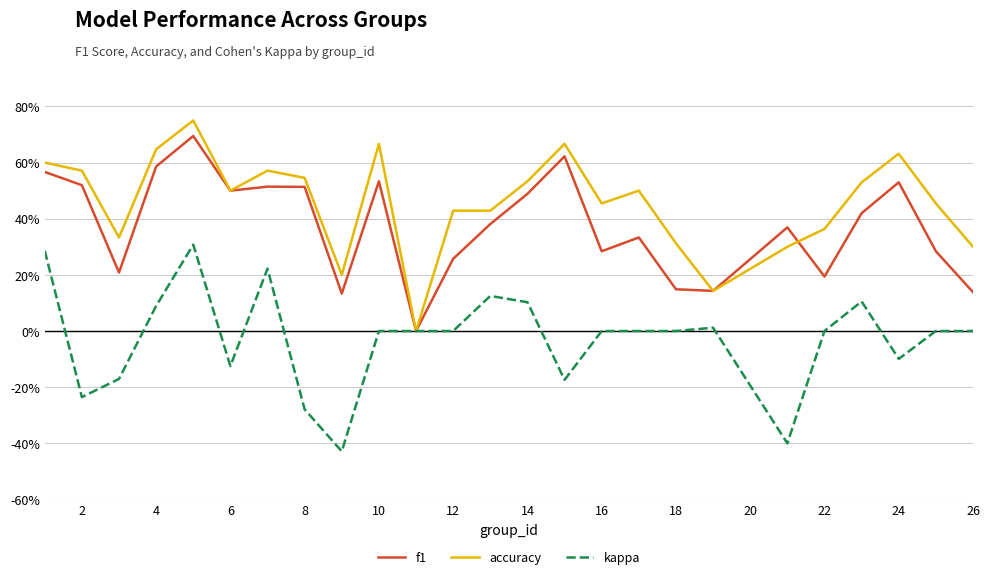

At which category does kappa reach its first local valley?

2